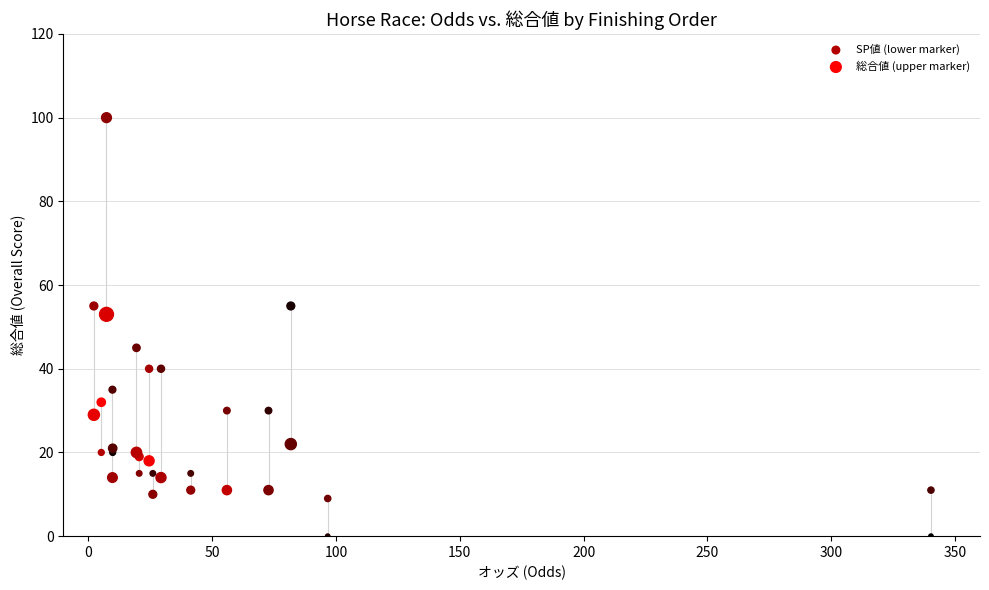

Which series has the largest Y range (max minus min)?

SP値 (lower marker)